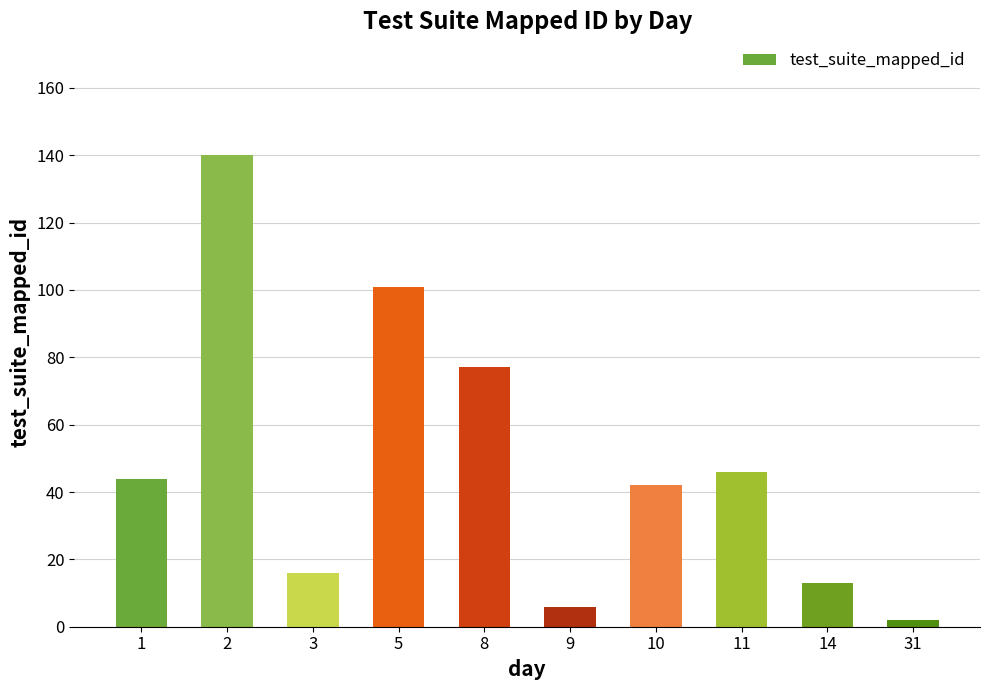

Are the bars grouped side by side (vs. stacked)?

No